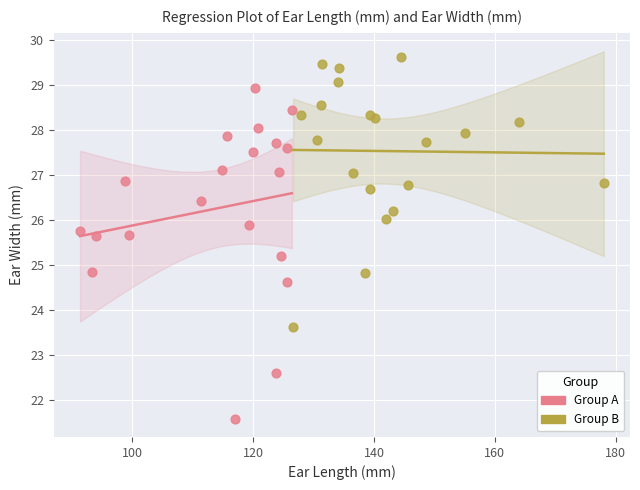

Which series has the largest Y range (max minus min)?

Group A